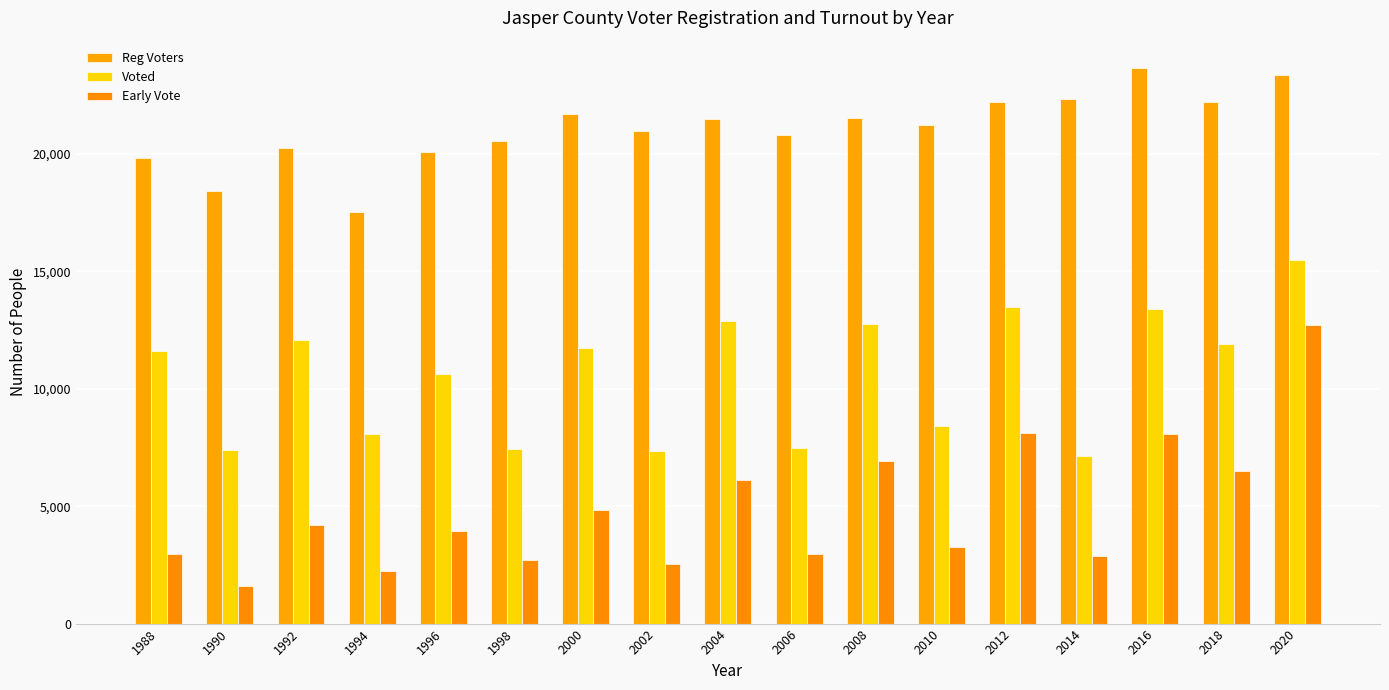

At which label does Reg Voters first exceed 21243?

2000